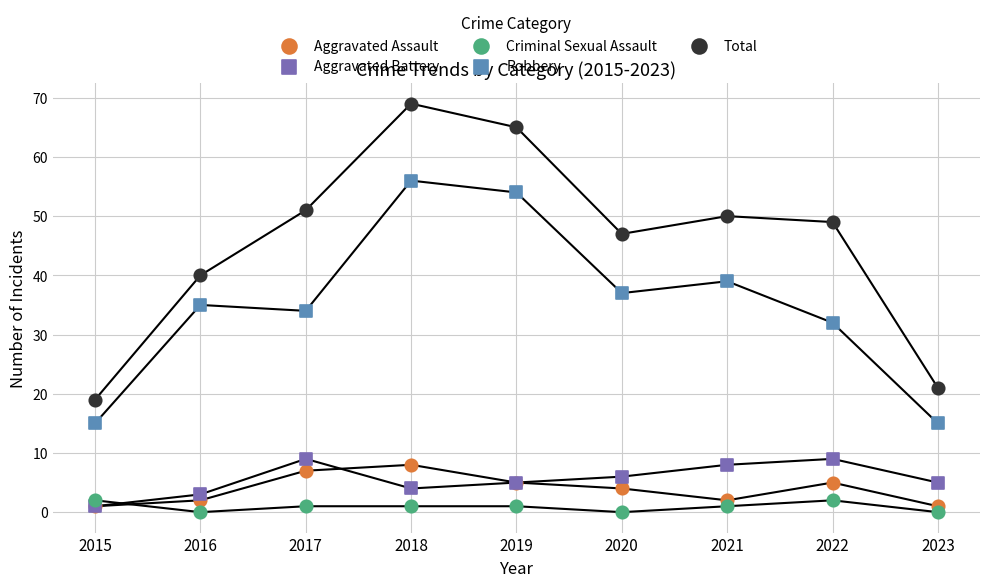

What are all the series names shown in the legend?

Aggravated Assault, Aggravated Battery, Criminal Sexual Assault, Robbery, Total